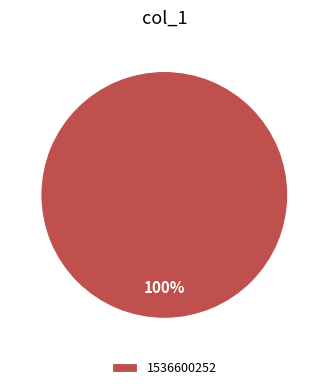

Rank the categories by value from lowest to highest.

1536600252